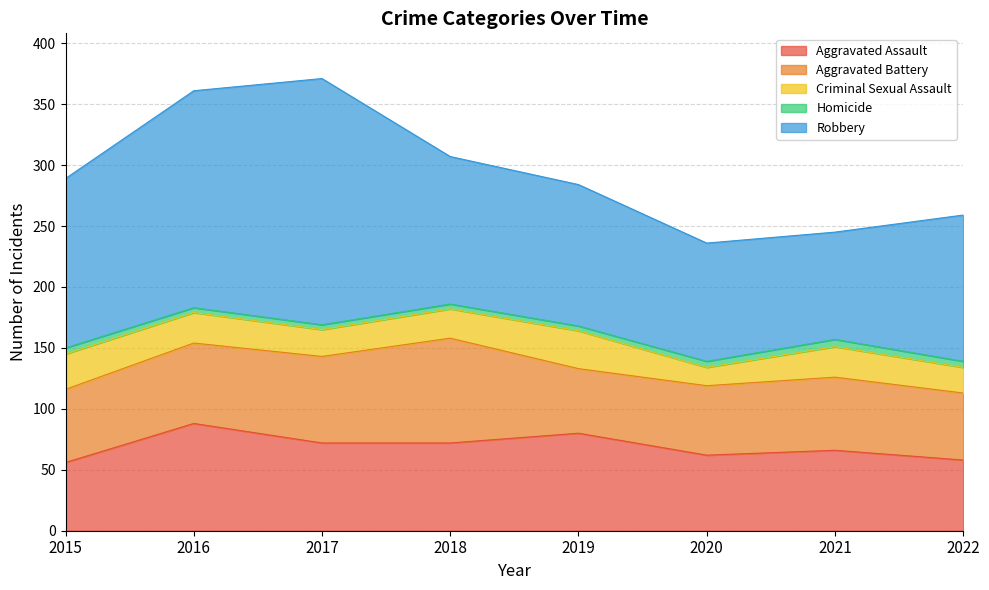

Between 2016 and 2020, which series saw the biggest shift?

Robbery